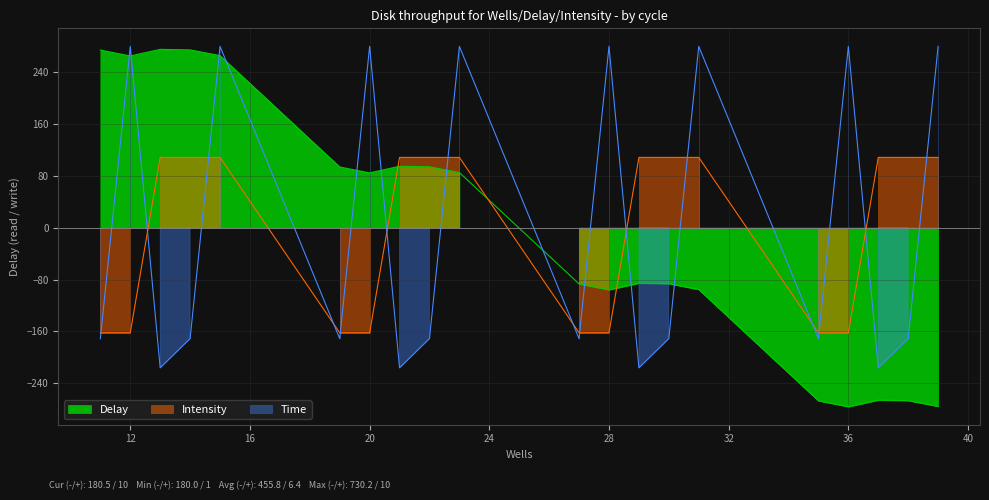

At which category does Time reach its first local valley?

13